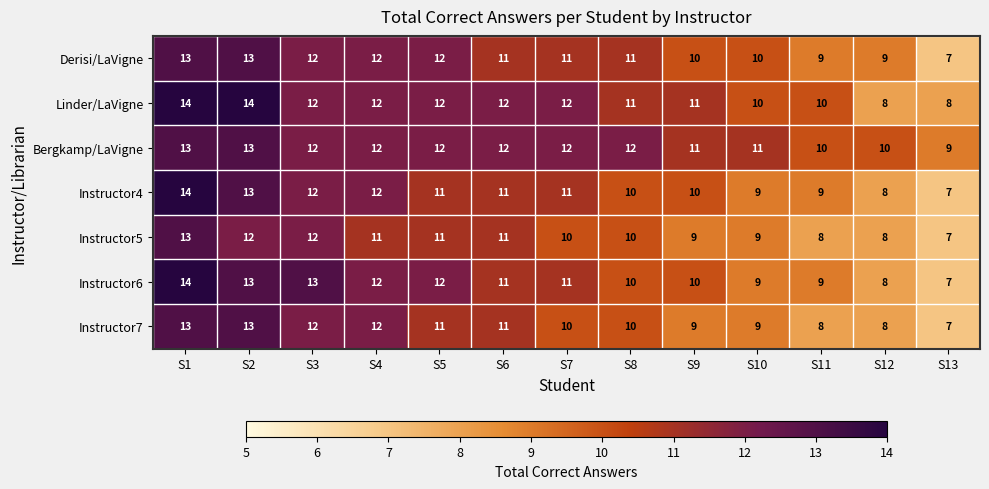

What is the spread (max minus min) of values at S2?

2